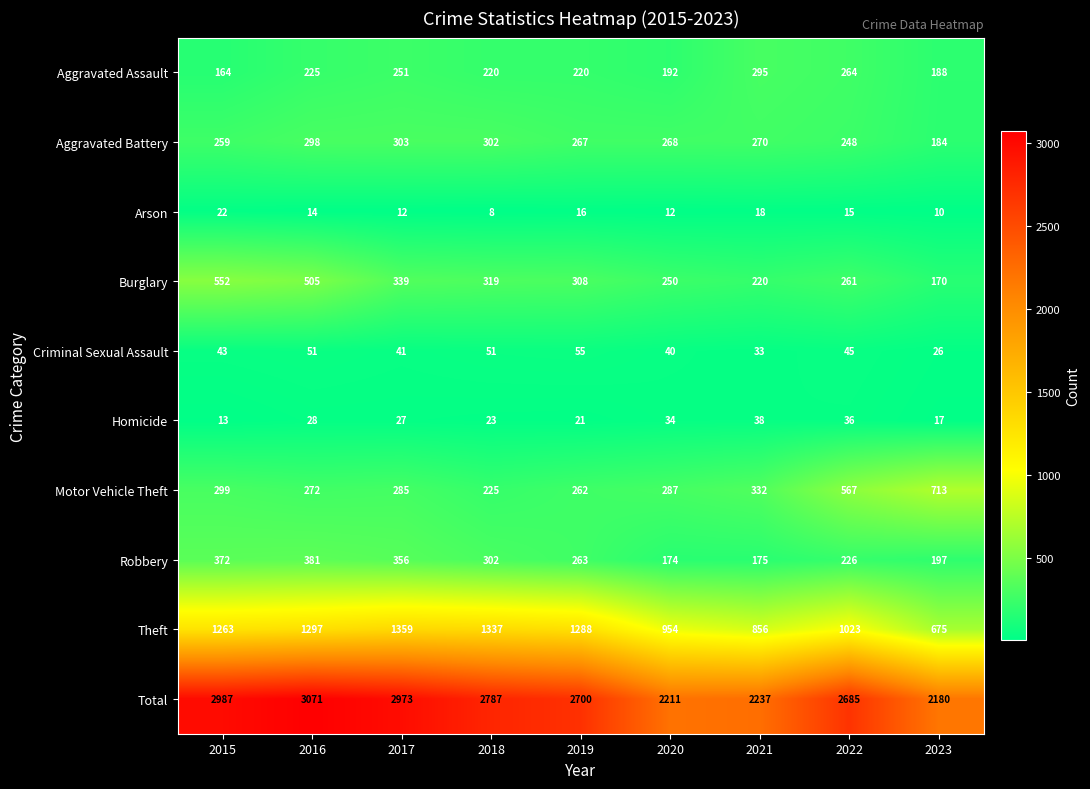

Where is Motor Vehicle Theft nearest to the value 469?

2022